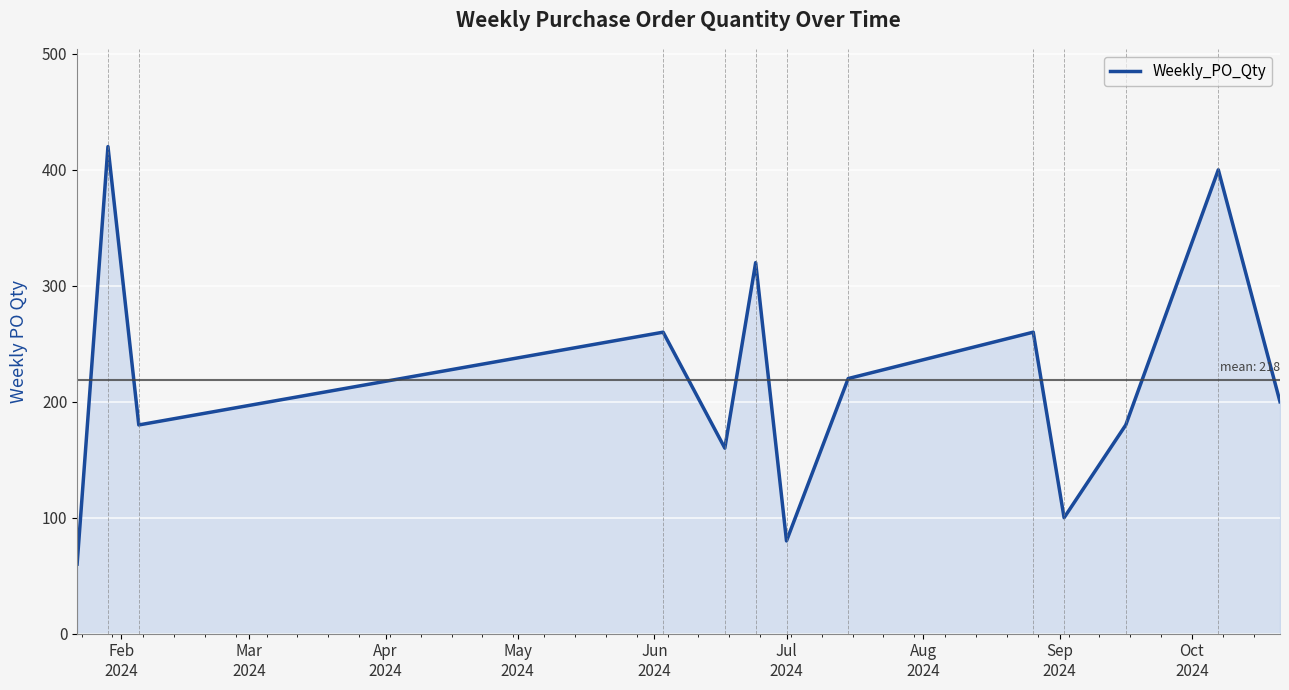

Reading left to right, transcribe all the data shown in this chart.

60	420	180	260	160	320	80	220	260	100	180	400	200